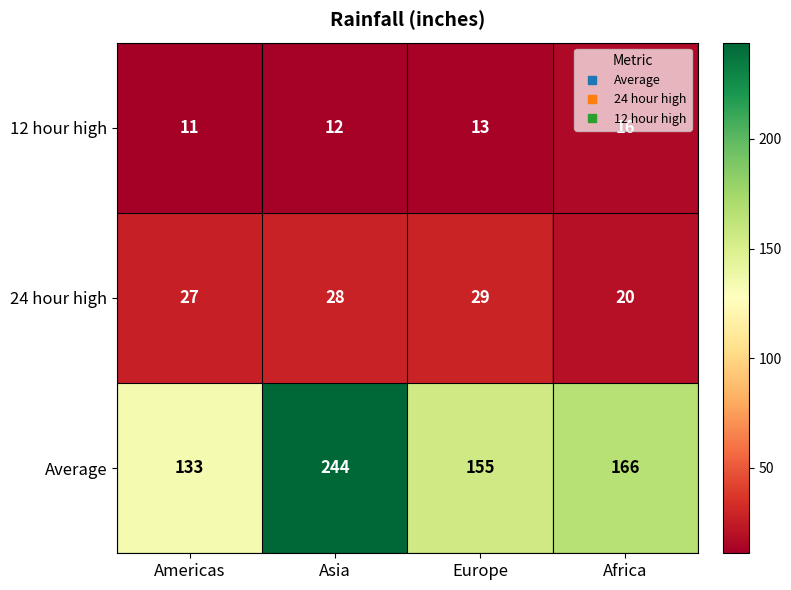

The value of 24 hour high at Americas is 27. True or false?

True